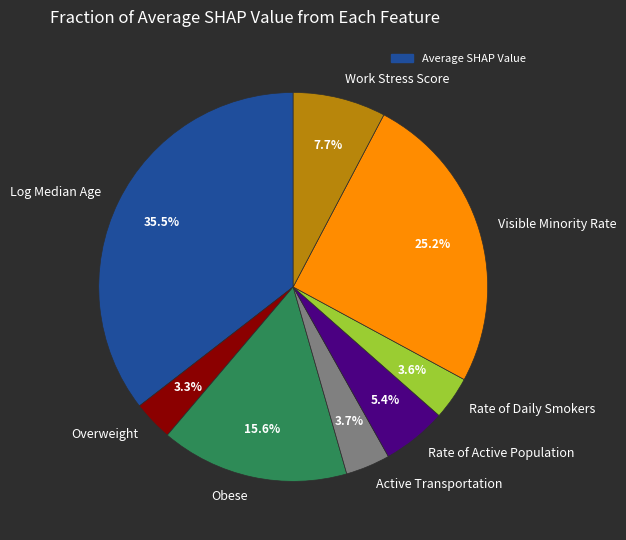

Does Rate of Active Population account for over 50% of the chart?

No